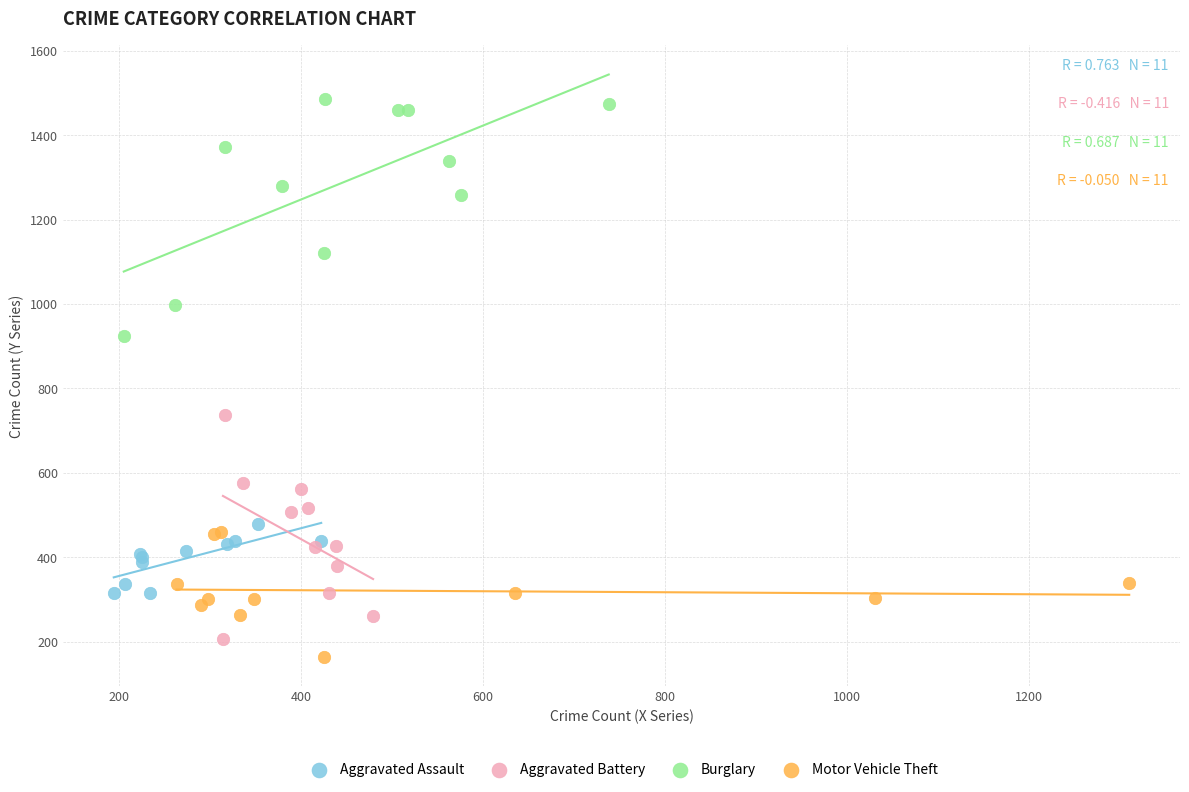

Which series reaches the minimum Y coordinate?

Motor Vehicle Theft